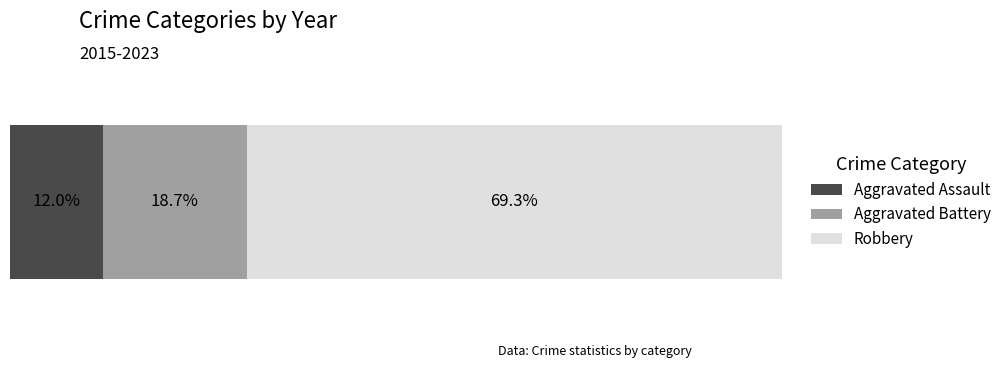

What are all the series names shown in the legend?

Aggravated Assault, Aggravated Battery, Robbery